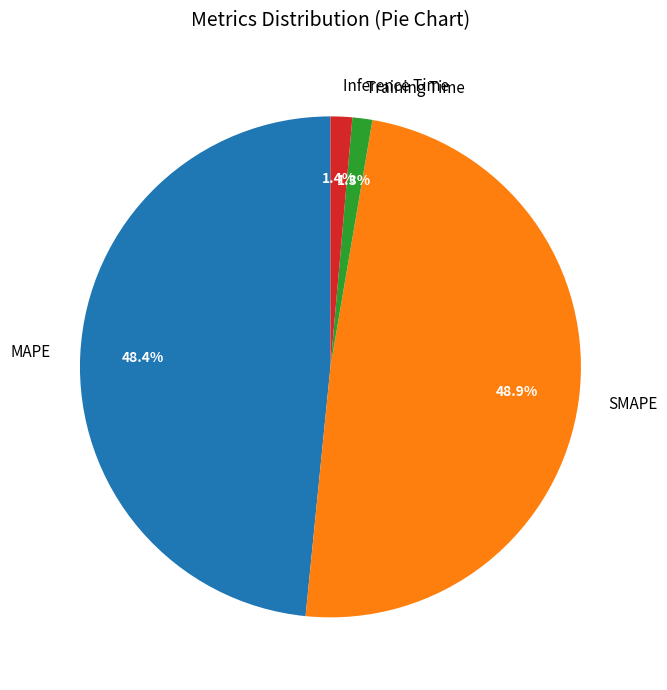

Is it true that Inference Time is 1% of the pie?

True